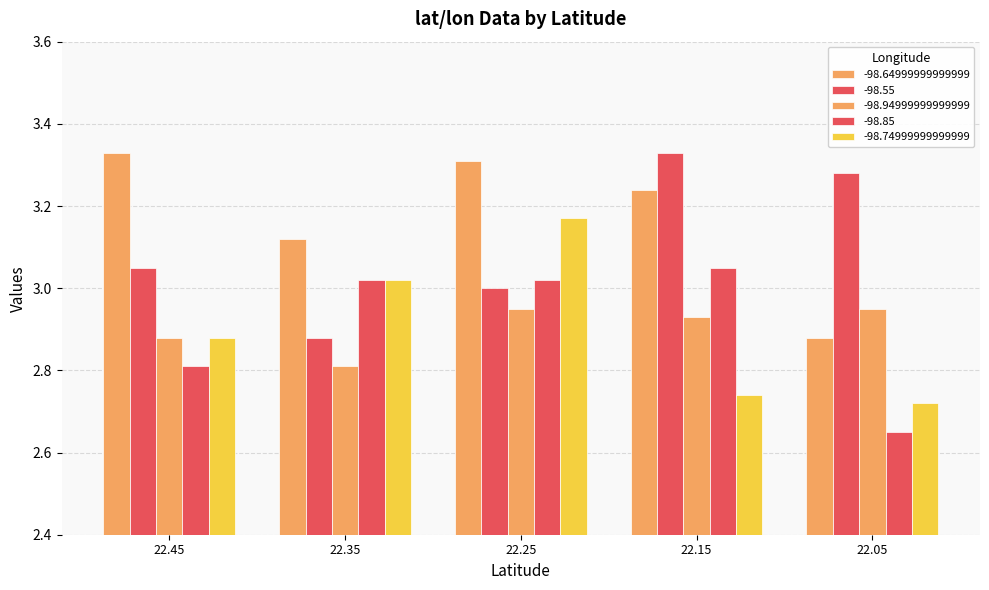

Are the bars horizontal?

No